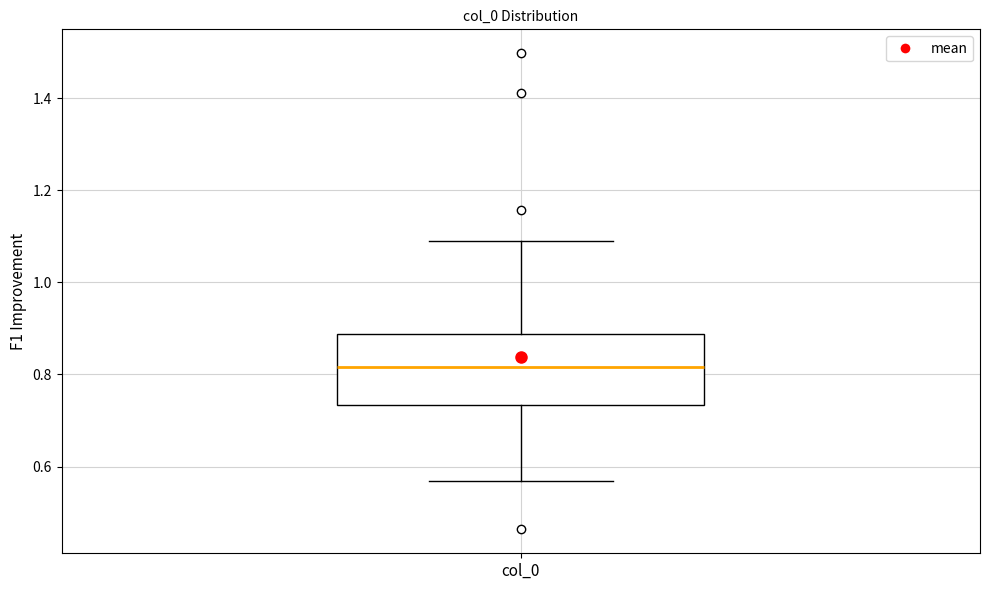

Read this box plot against the y-axis: the position of the median line, the range covered by the box, and the ends of both whiskers. The values are not printed on the chart, so give them approximately, as read against the axis.

median 0.82, box 0.74 to 0.88, whiskers 0.56 to 1.10